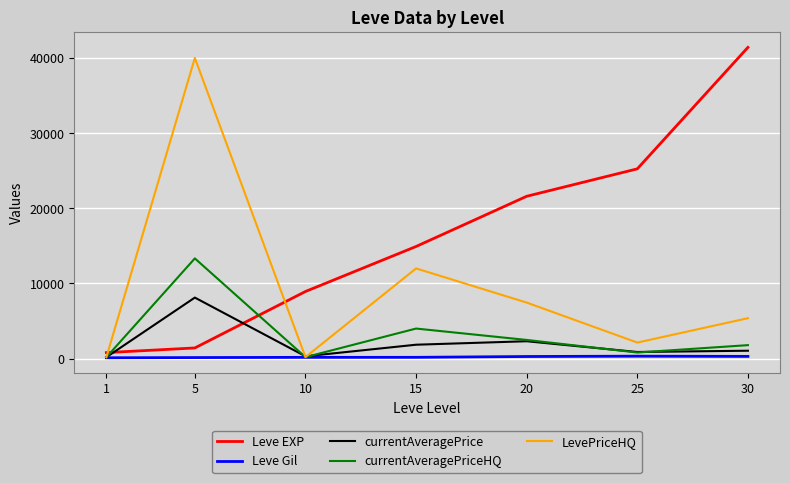

Does the chart have visible grid lines?

Yes